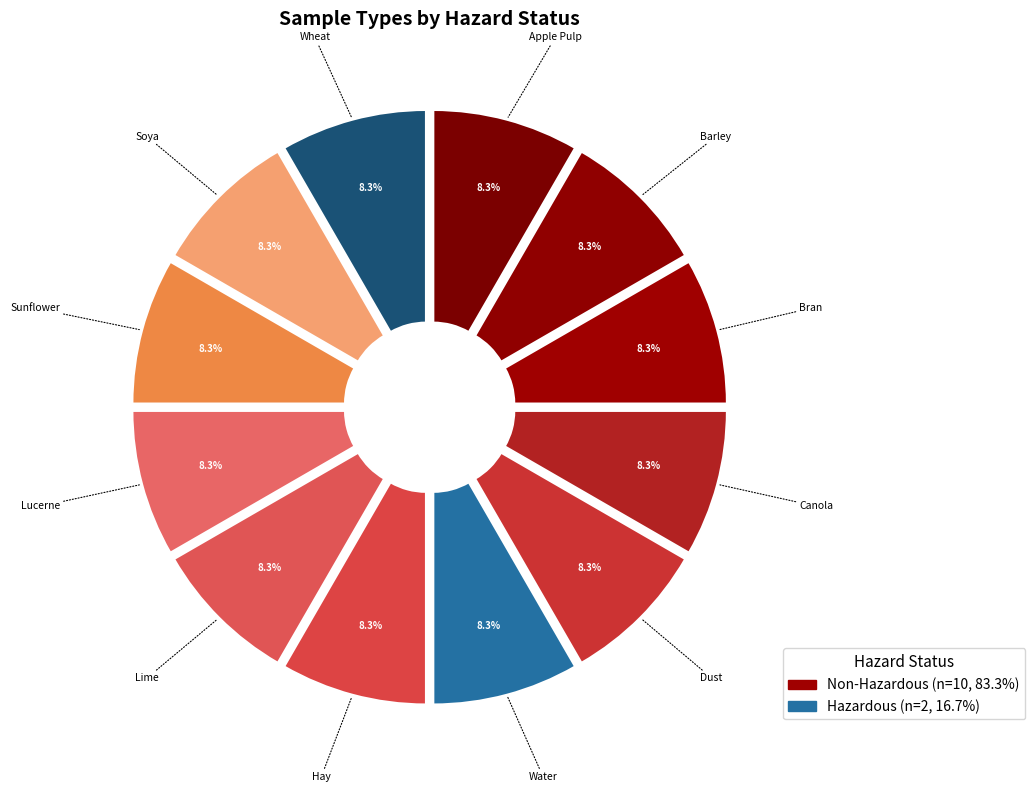

Is there a majority slice in this chart?

No